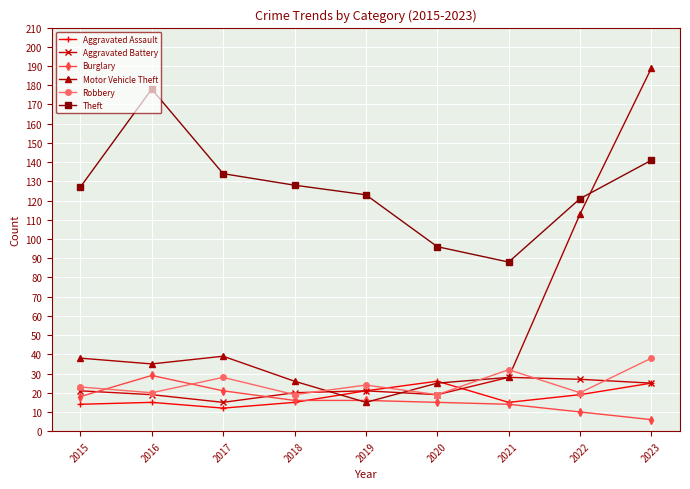

What is the total value across all series at 2016?

296